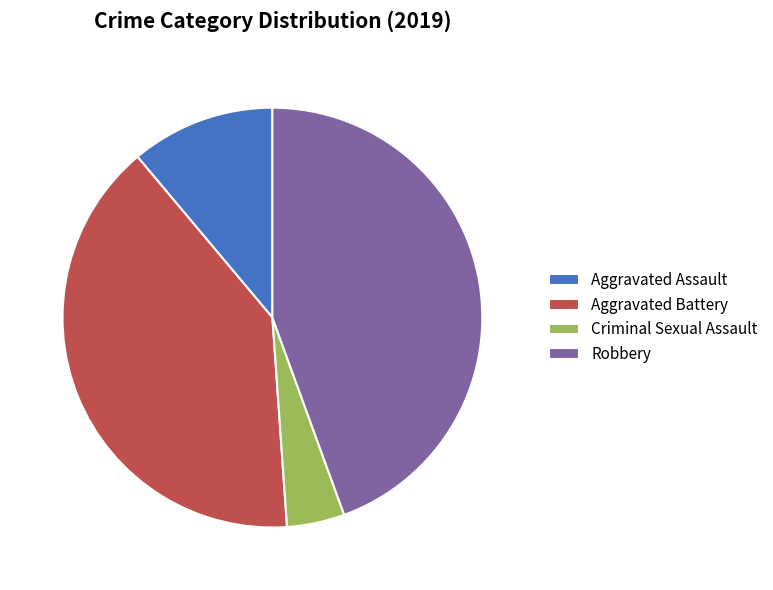

Is the sum of Aggravated Assault and Robbery greater than half?

Yes